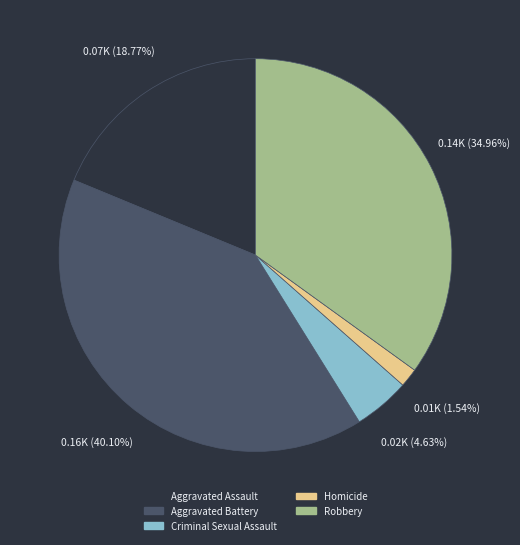

Is it true that Aggravated Assault is 19% of the pie?

True